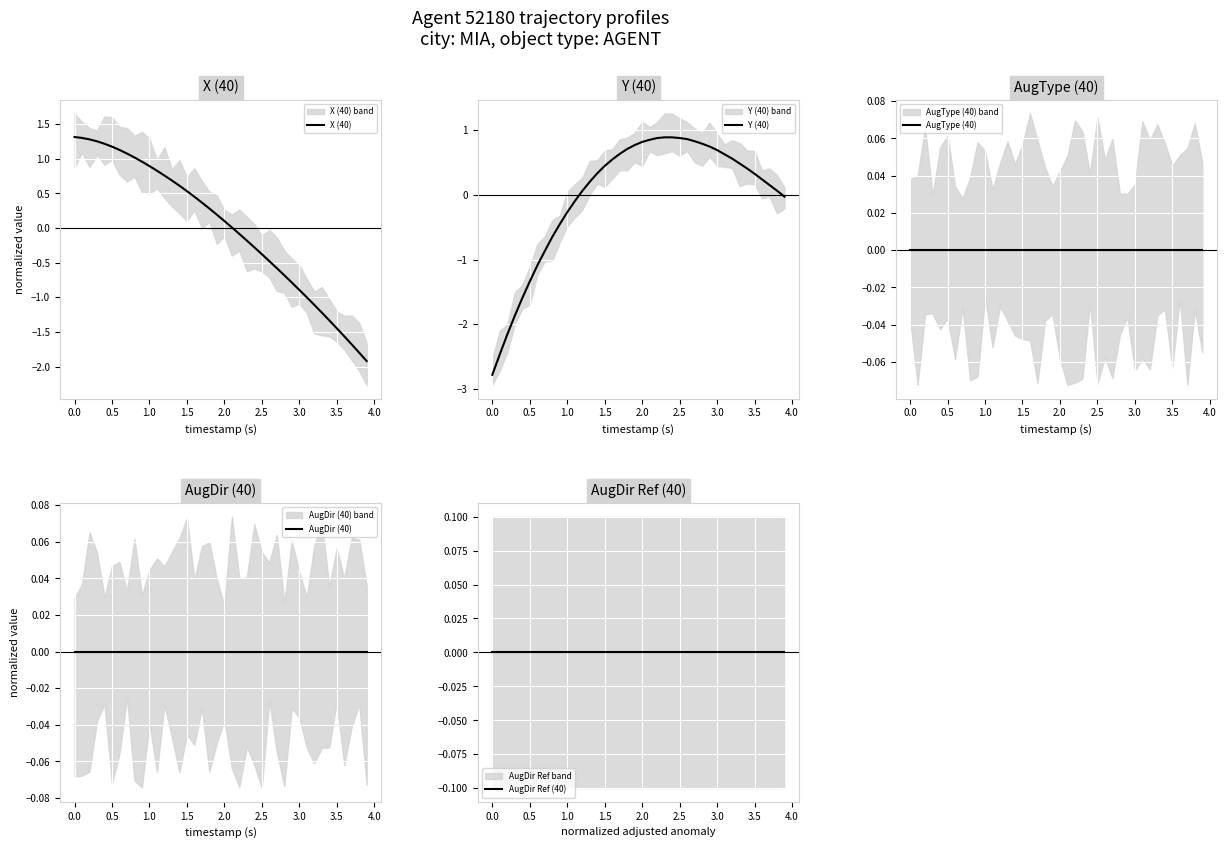

Which has a higher value, 17 or 13?

13